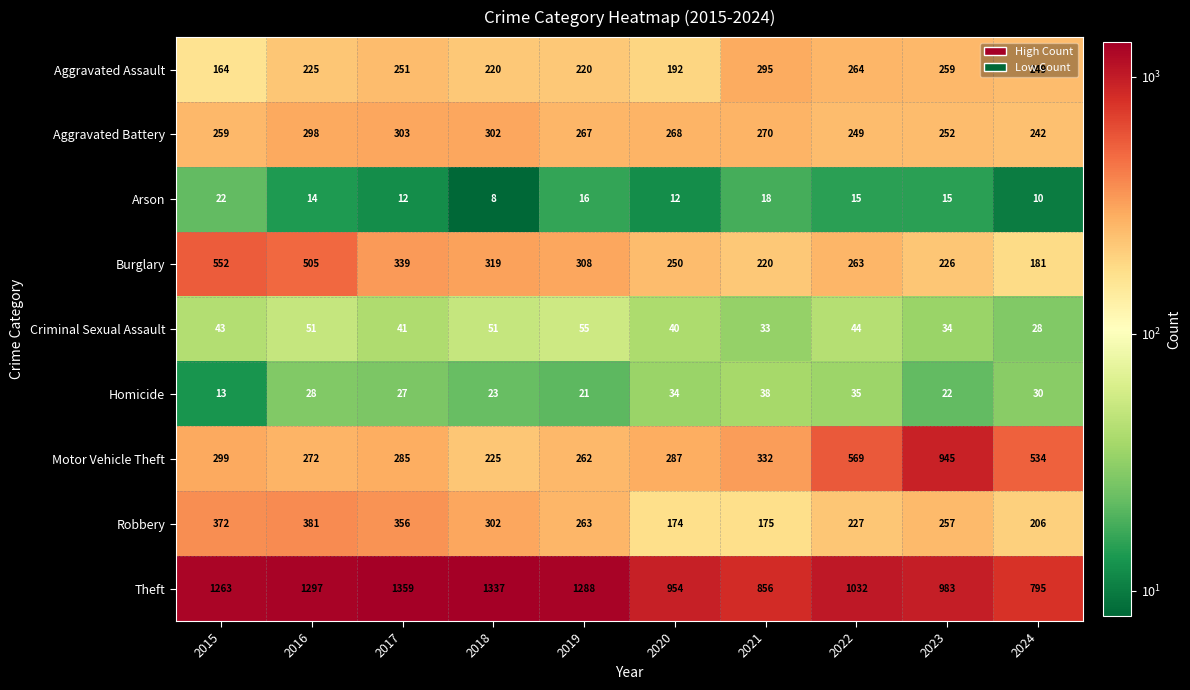

What is the total value across all series at 2020?

2211